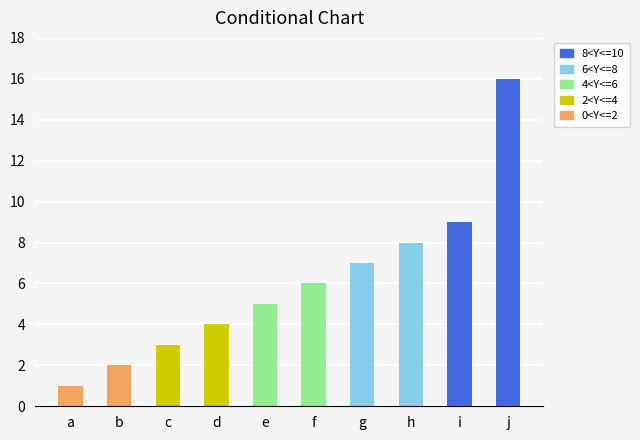

Reading left to right, list all the values displayed in this chart.

Asset Box Highlight=1	Mobile View=2	Report Metadata=3	Rapid Response=4	Assessment=5	Manual=6	Percent Coverage=7	FleetMap View=8	Operator=9	LISA Box 1.0=16